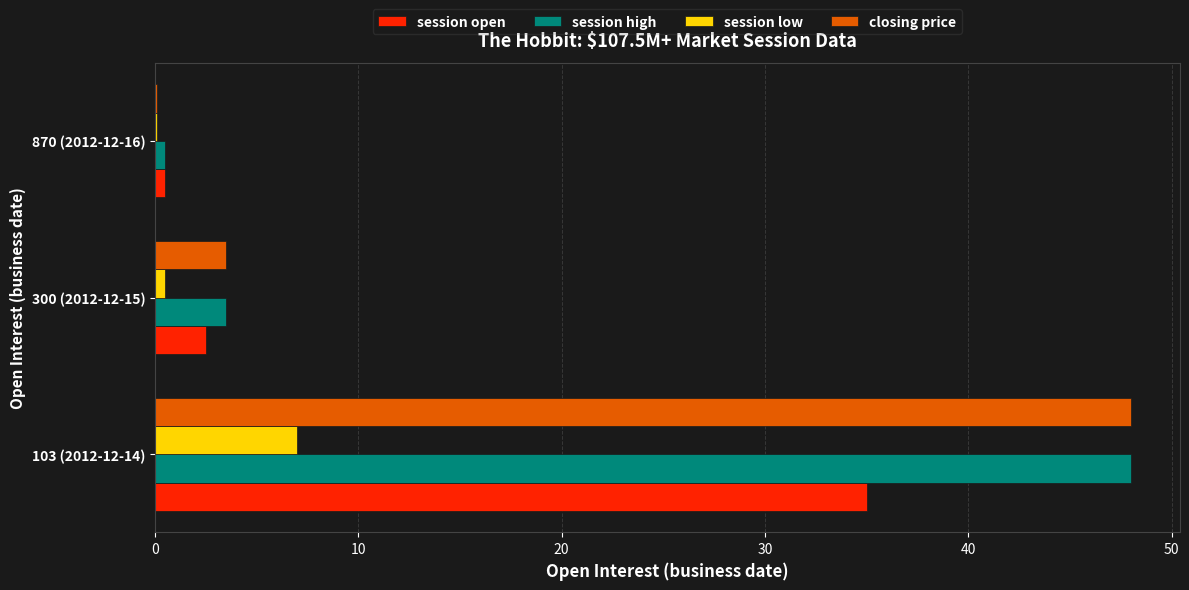

The value of session open at 103 (2012-12-14) is 61.7. True or false?

False